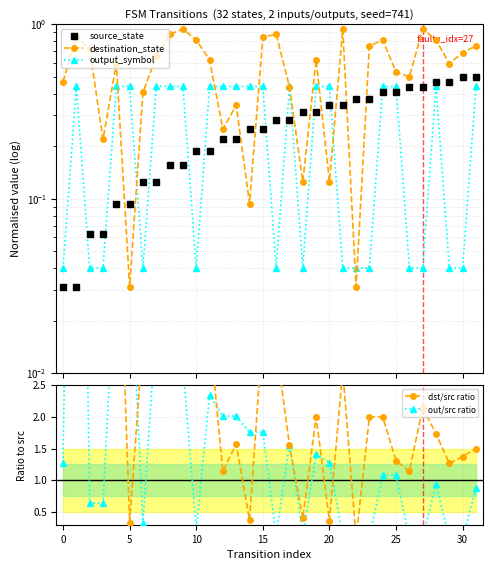

How many series are shown in this chart?

5